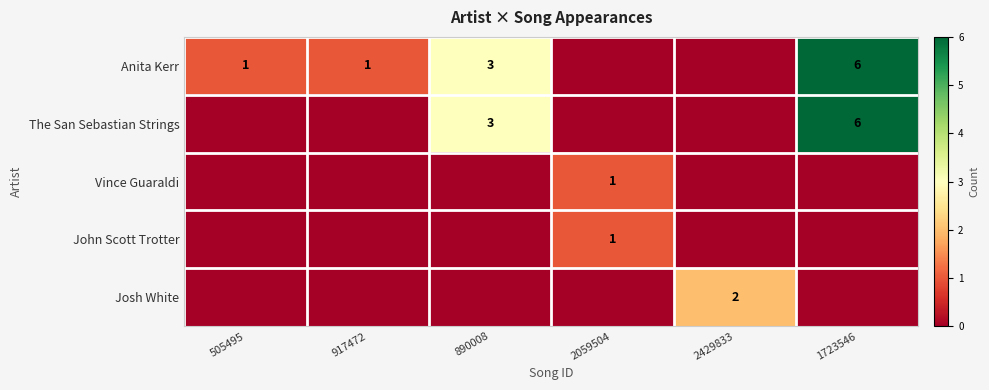

The Anita Kerr series shows 1 at 505495. True or false?

True